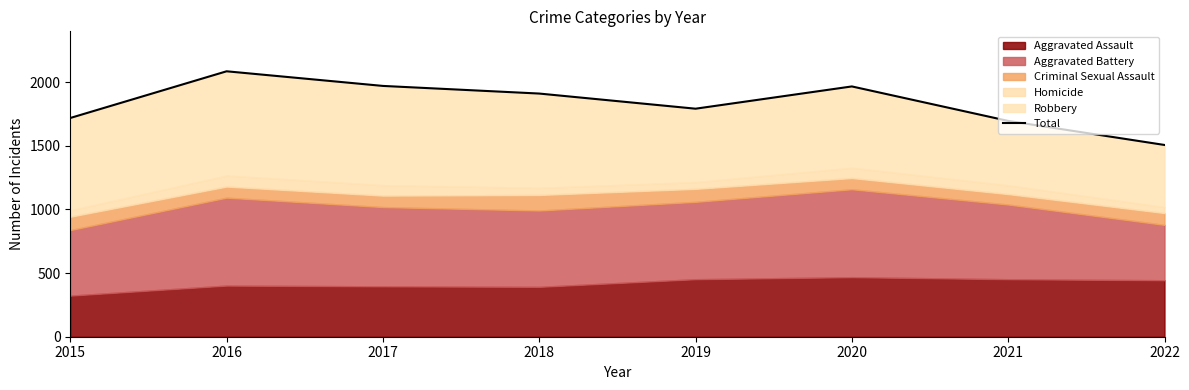

What is the change in value from 2020 to 2021?

-271